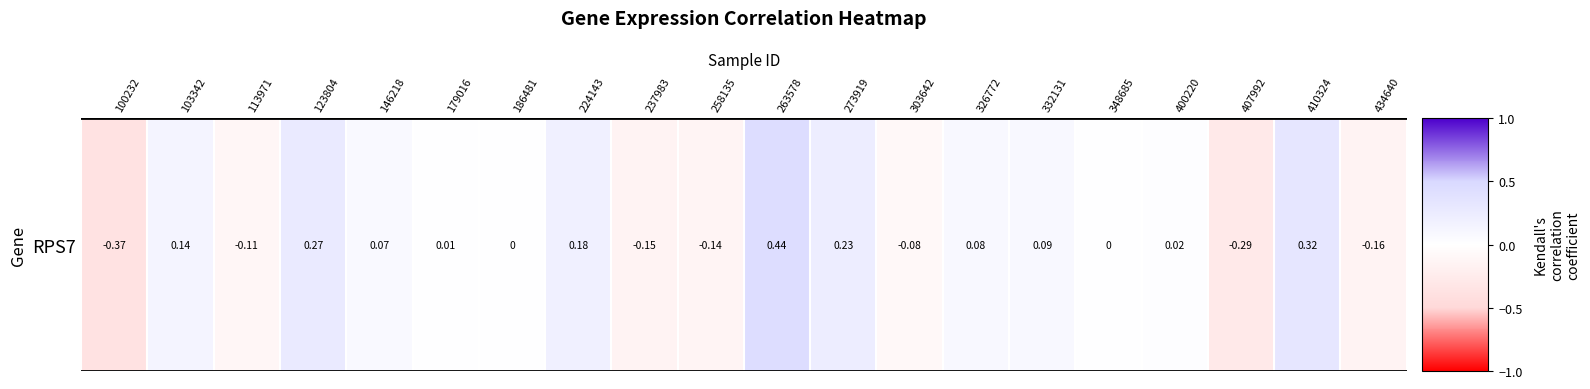

True or false: the data shows -0.2 at 237983.

True